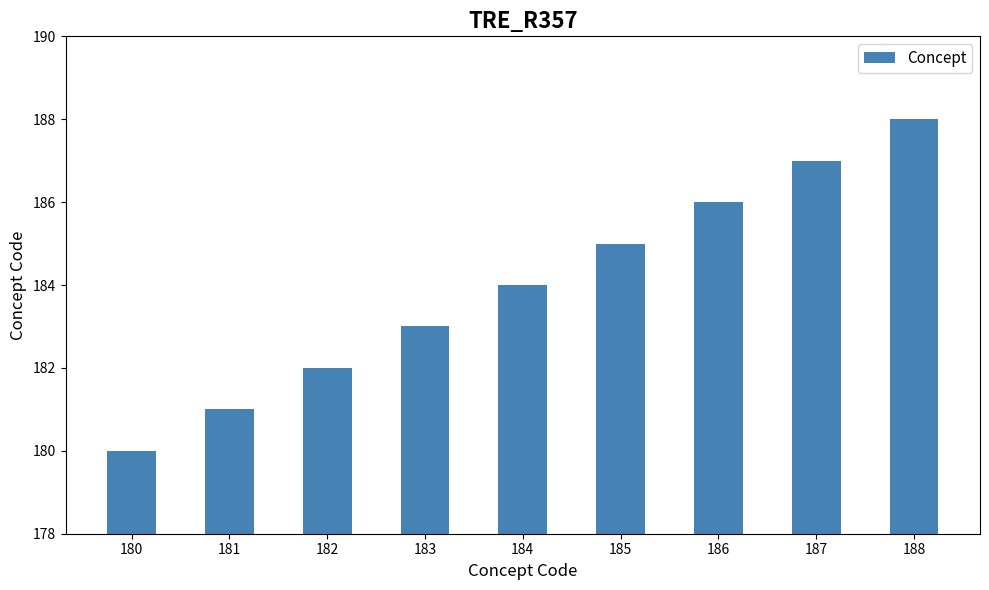

What is the average value?

184